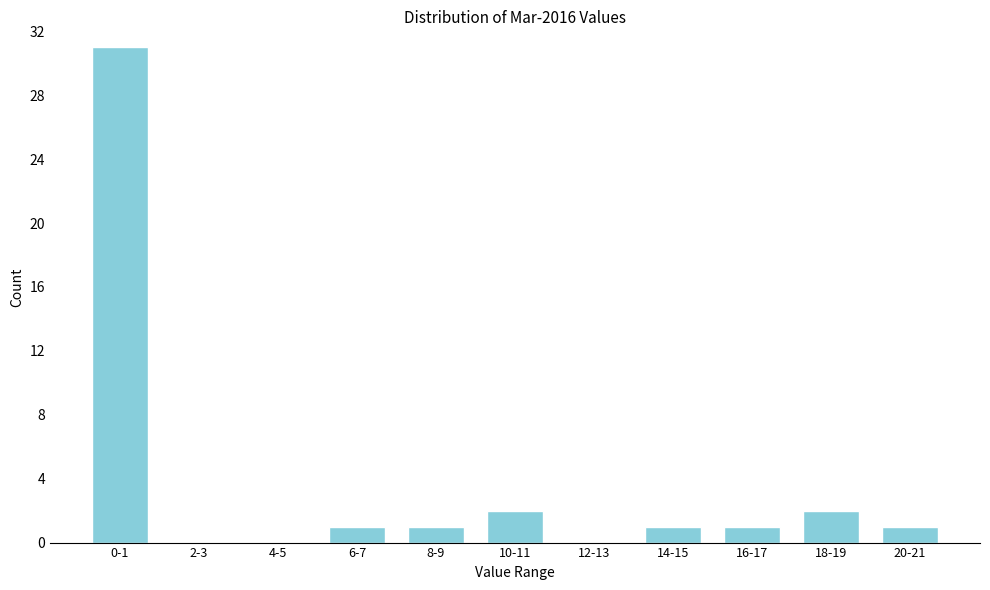

Reading left to right, extract all data points from this chart.

0-1=31	2-3=0	4-5=0	6-7=1	8-9=1	10-11=2	12-13=0	14-15=1	16-17=1	18-19=2	20-21=1